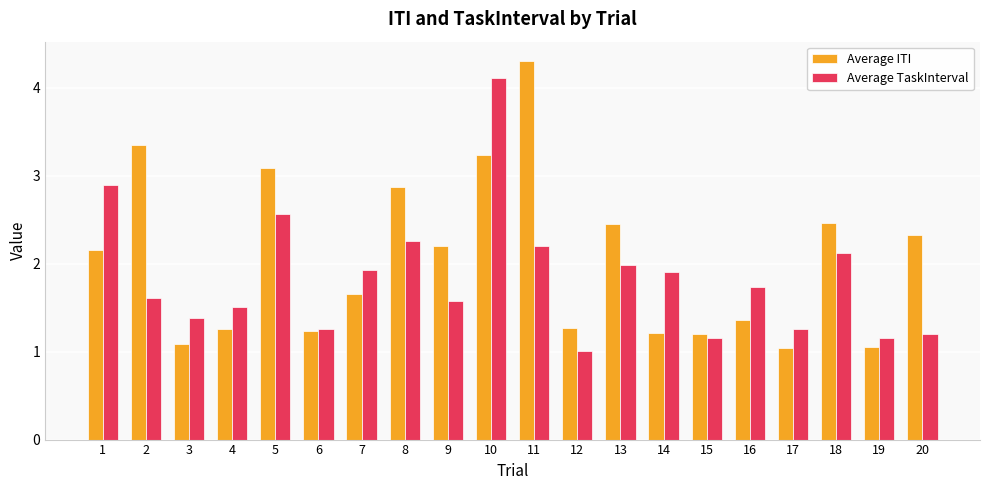

How many groups of bars are there?

20